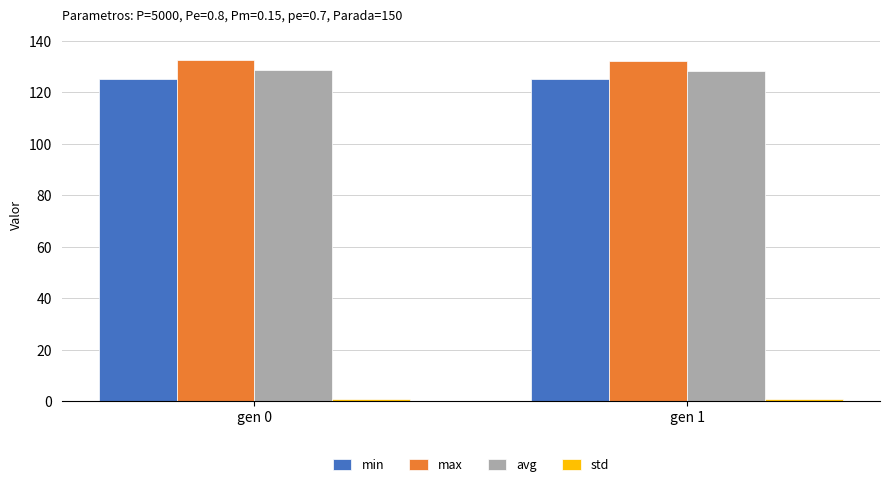

How many bars are there in total?

8